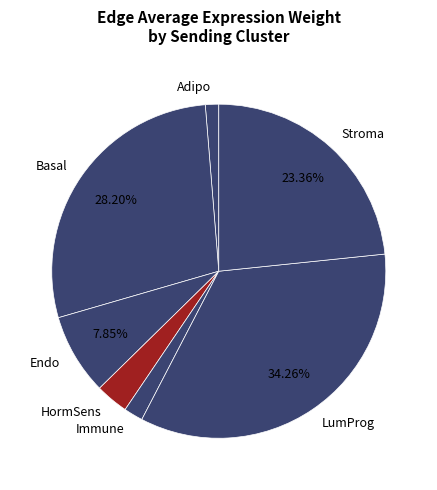

Rank the categories by value from highest to lowest.

LumProg, Basal, Stroma, Endo, HormSens, Immune, Adipo